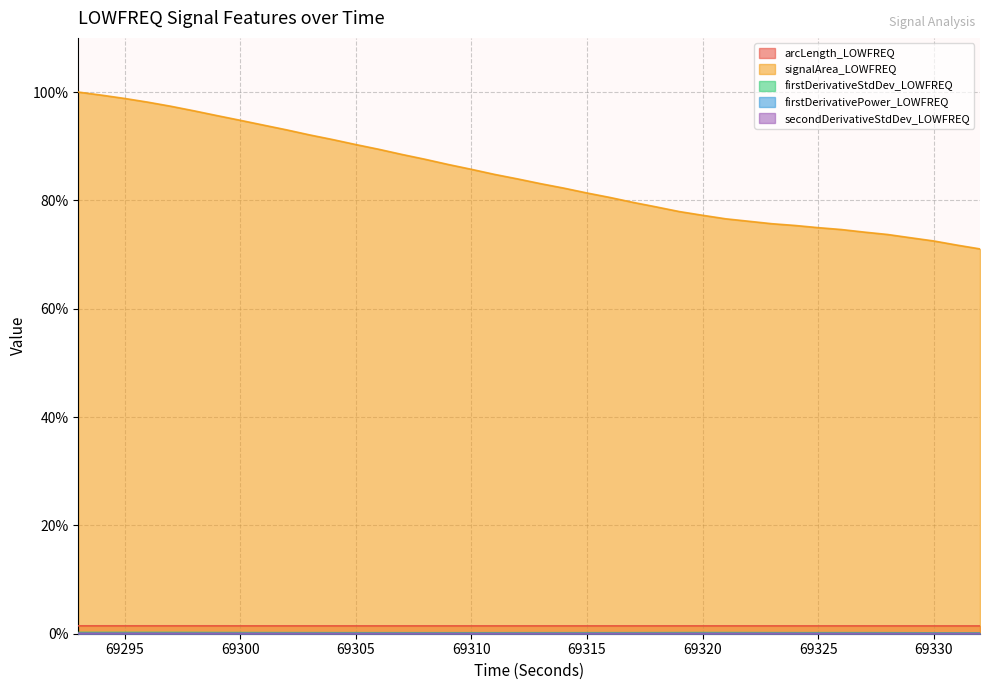

Is the value of signalArea_LOWFREQ at 69325 greater than the value of firstDerivativePower_LOWFREQ at 69310?

Yes